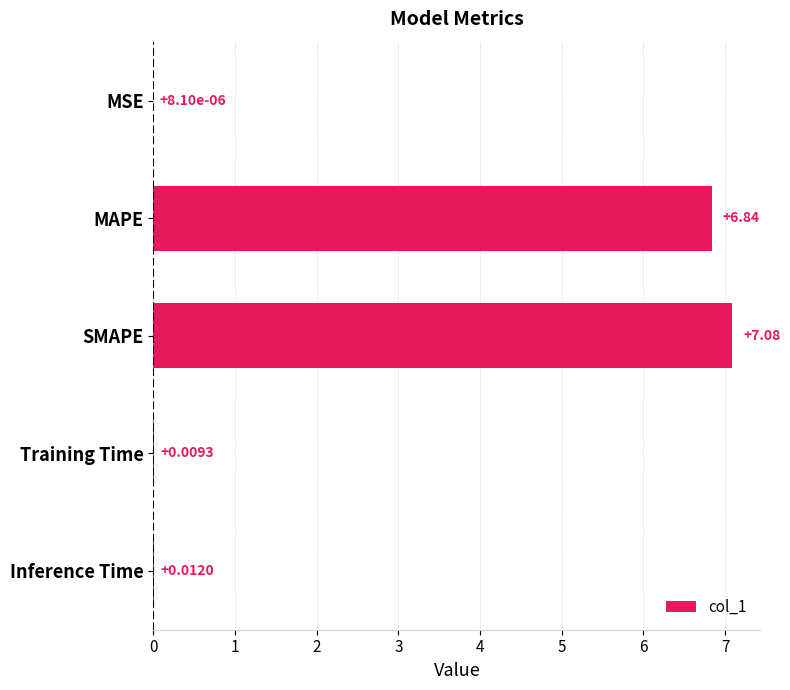

What is the maximum value shown in the chart?

7.1